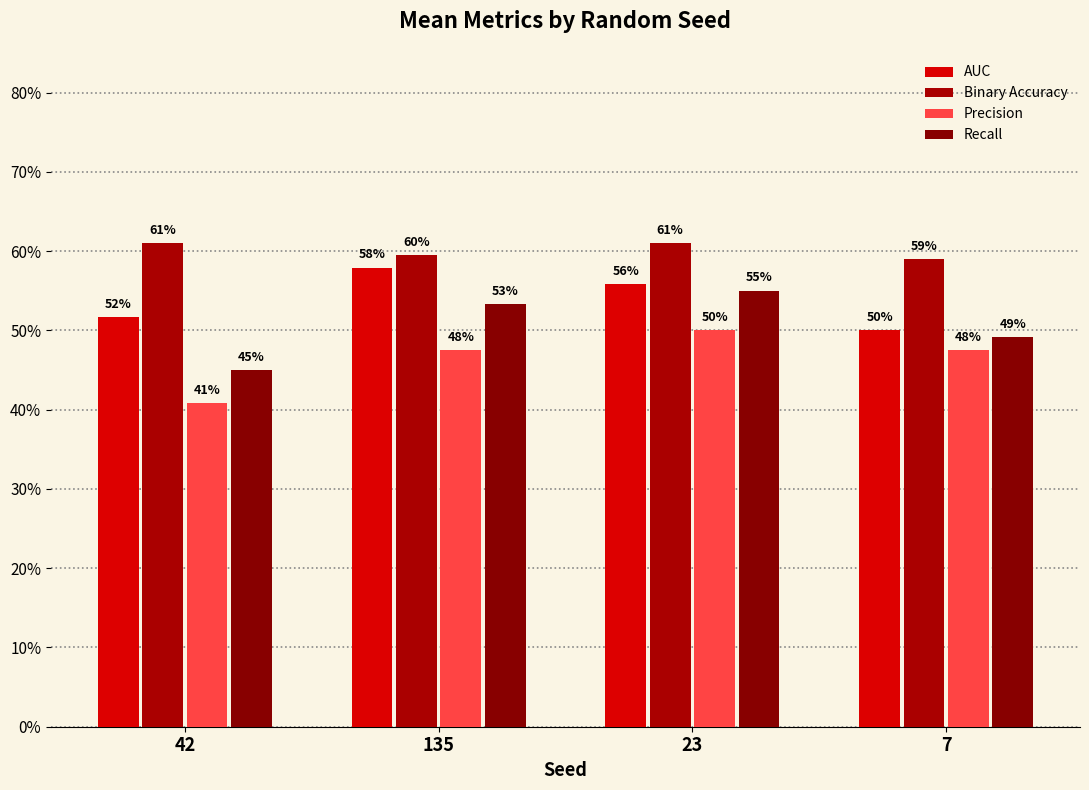

Are the bars horizontal?

No